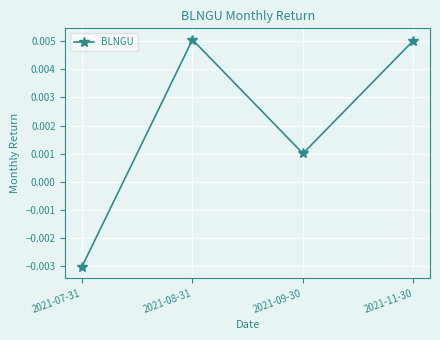

Where does the data first go above 0?

2021-08-31